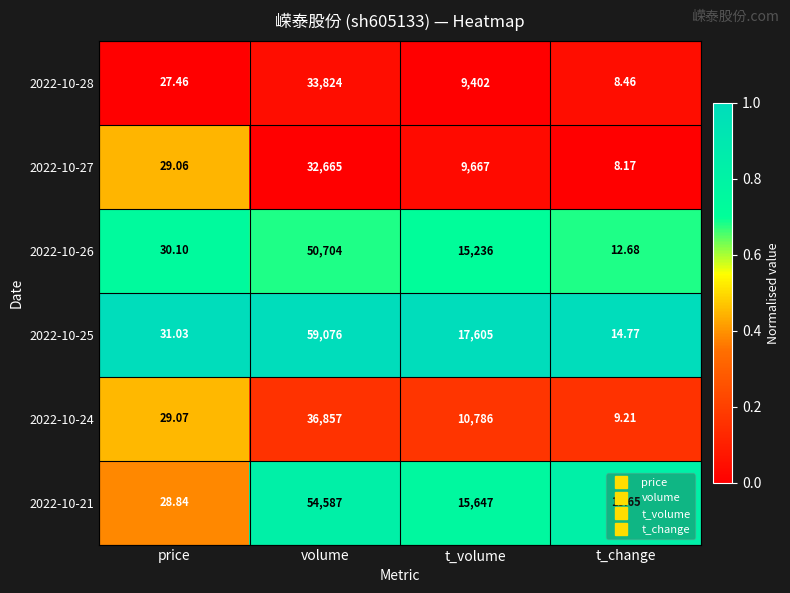

At which category does the chart reach its minimum across all series?

t_change